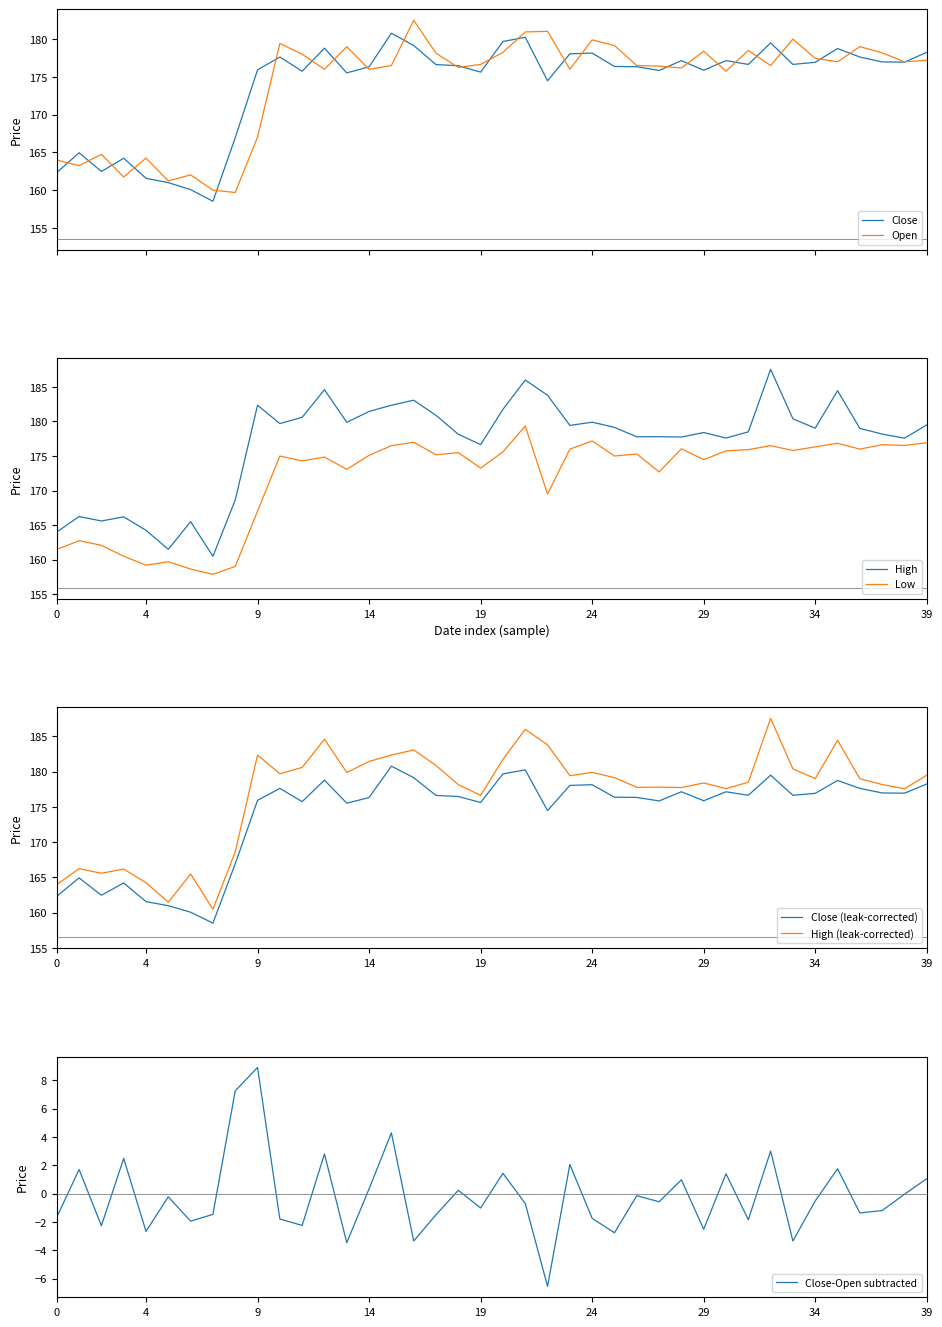

How many categories are shown in the chart?

40